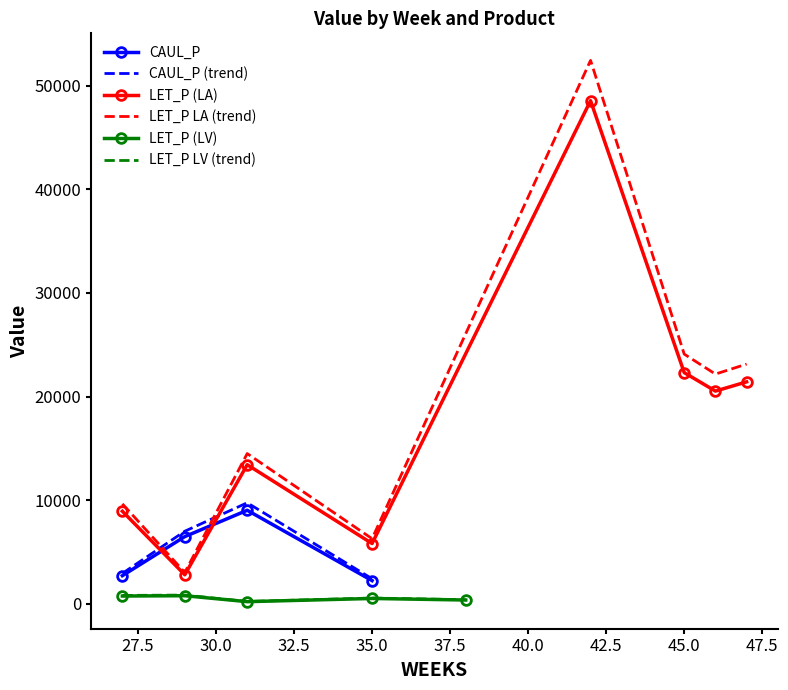

What is the value of the LET_P_LV point at the 3rd from the left?

205.0